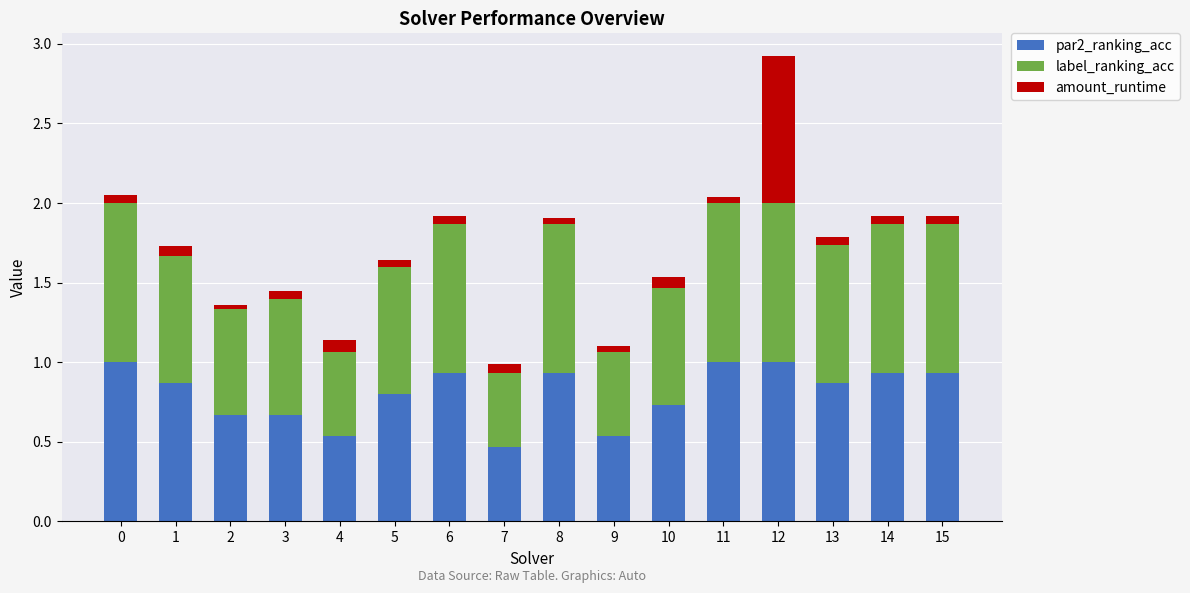

The par2_ranking_acc series shows 0.9 at 13. True or false?

True